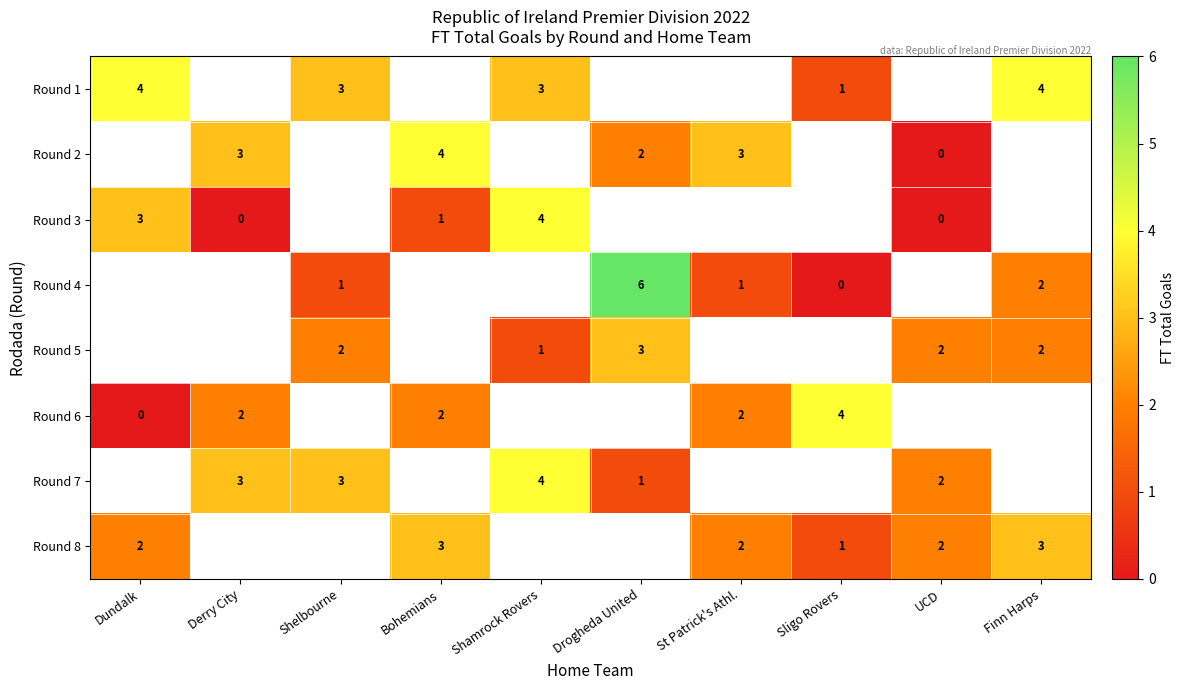

True or false: Round 1 has a value of 4 at Shamrock Rovers.

False